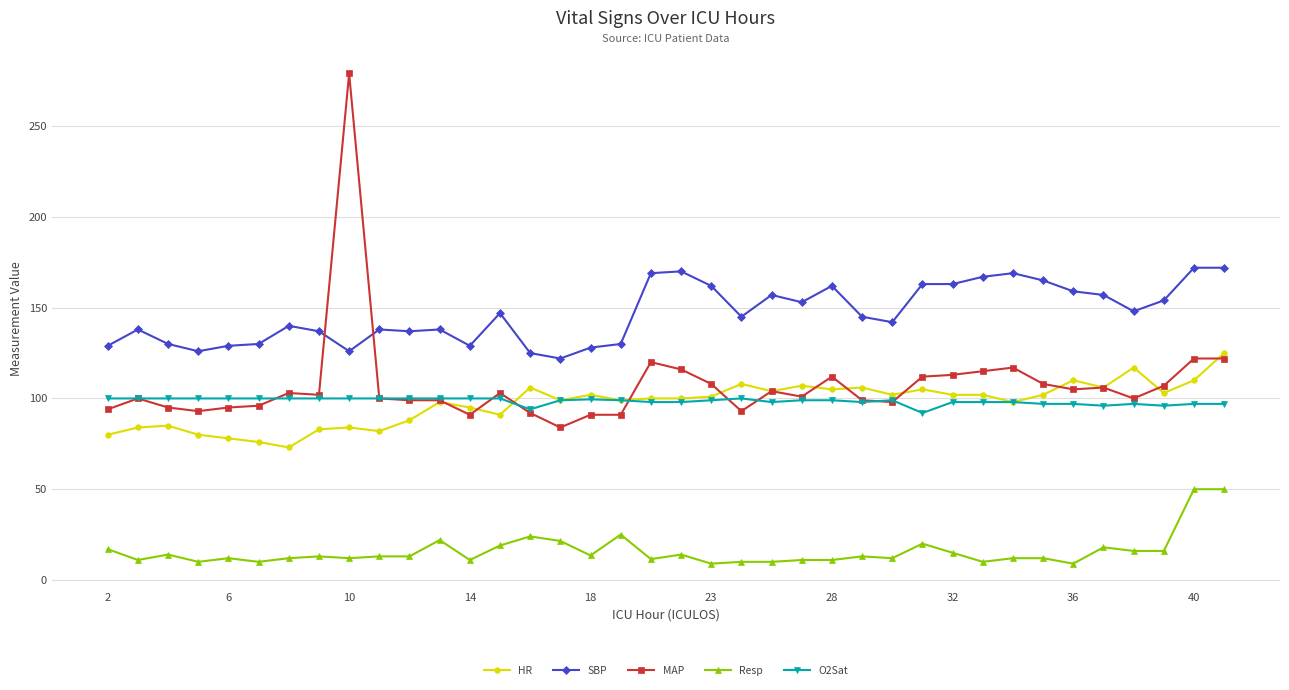

True or false: Resp has more than 1 points higher than both neighbors.

True